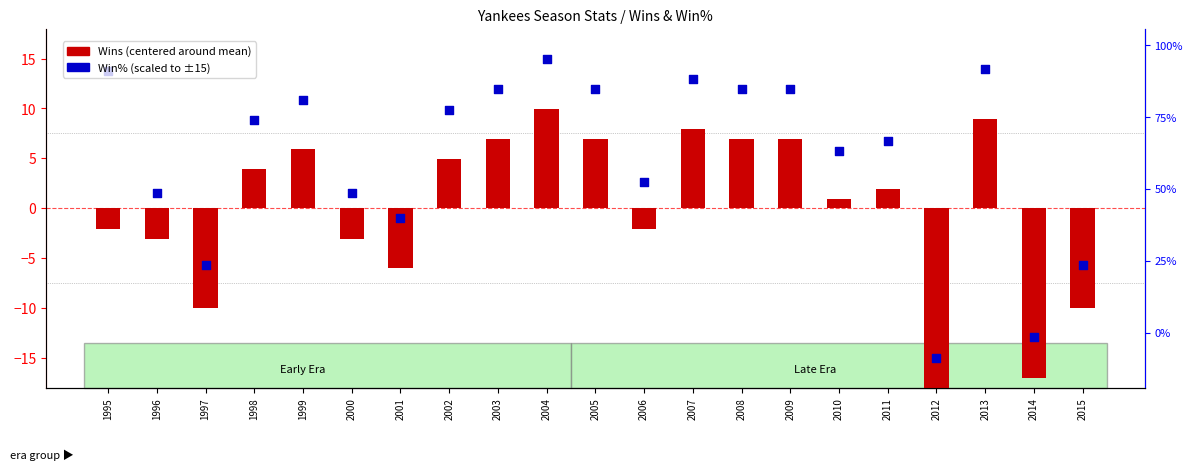

At which category is the sum across all series the highest?

2004